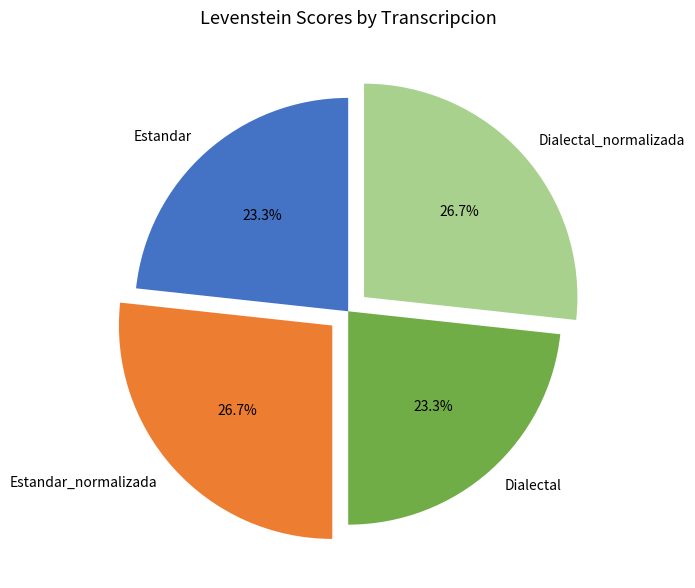

What percentage is the Dialectal slice, to the nearest percent?

23%